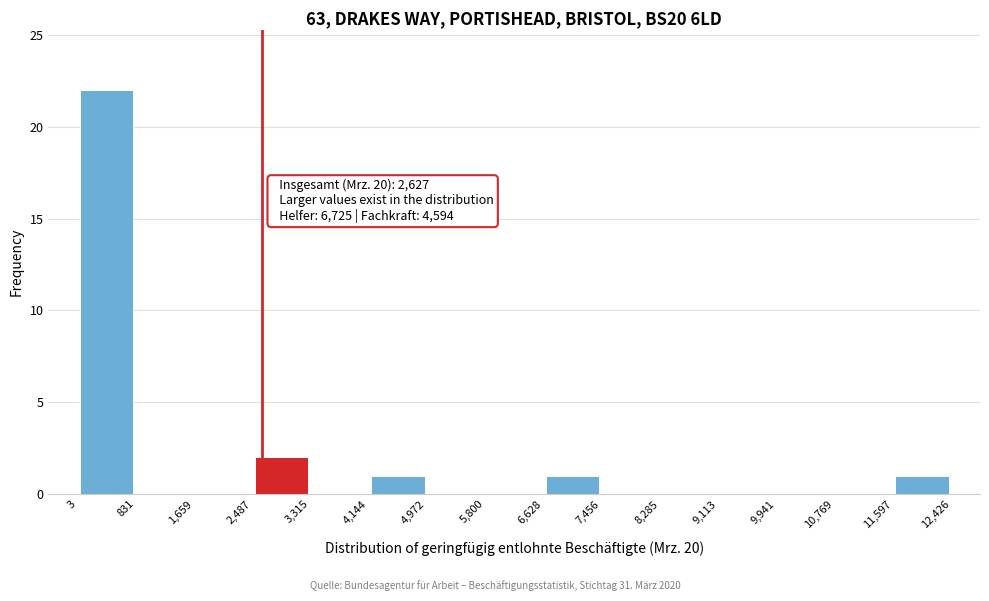

Which range on the x-axis has the tallest bar?

3 to 831